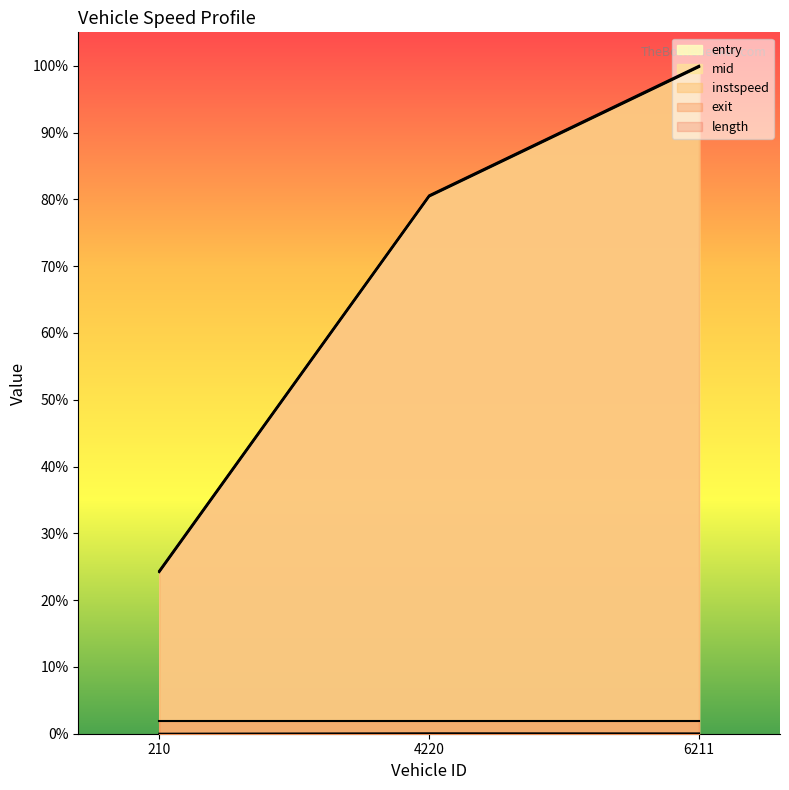

What is the label of the 2nd point from the right?

4220.0